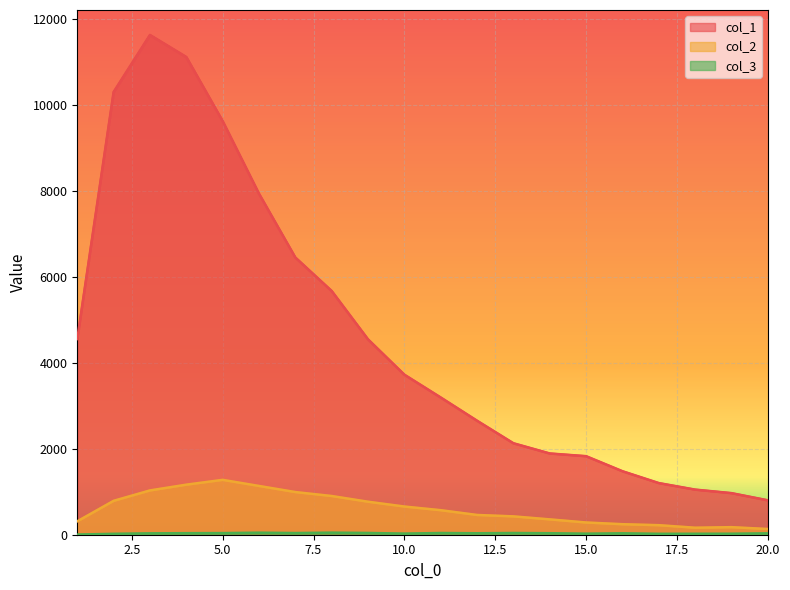

What is the value of the col_2 point at the 15th from the left?

285